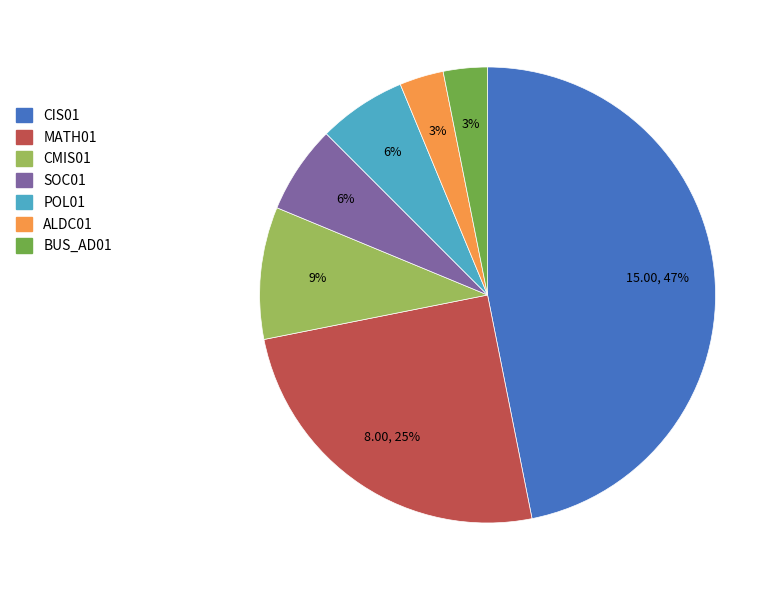

Is there any slice that represents more than half of the pie?

No